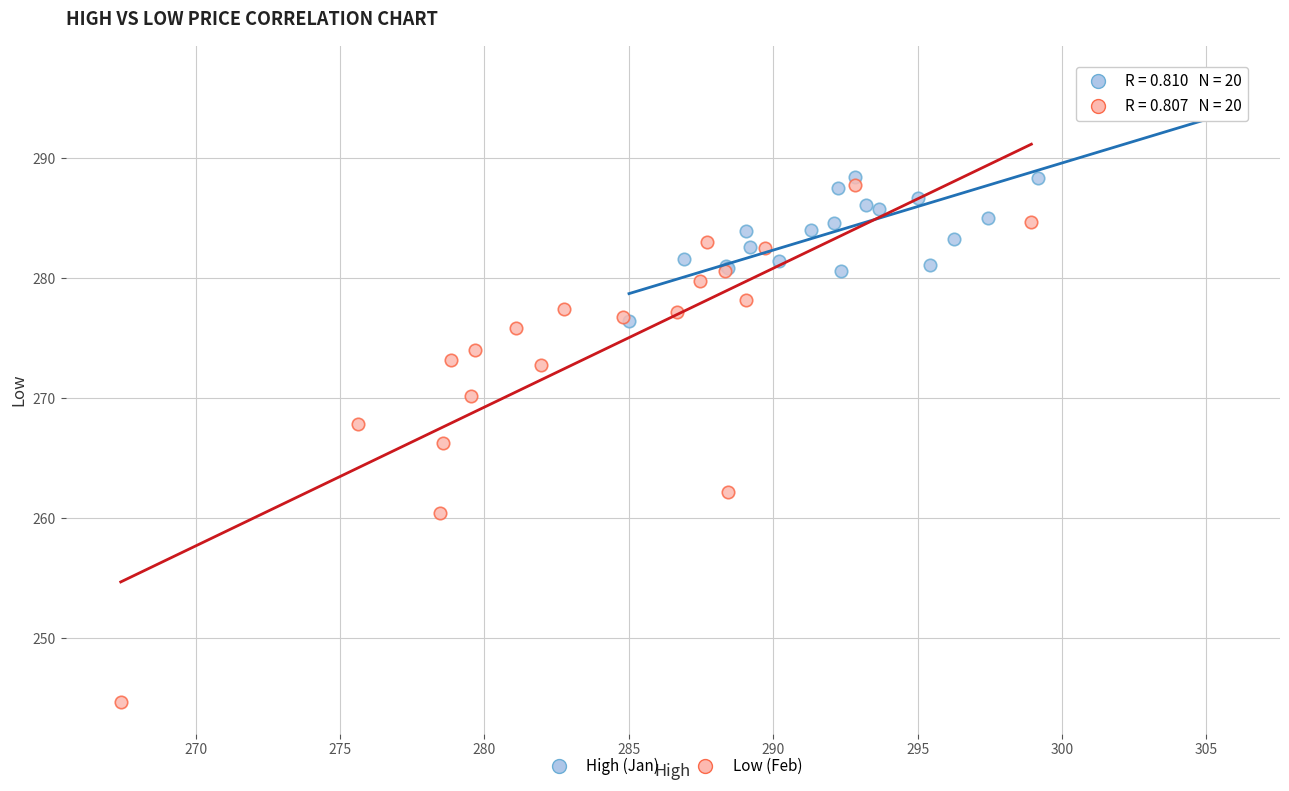

What are all the series names shown in the legend?

High (Jan), Low (Feb)